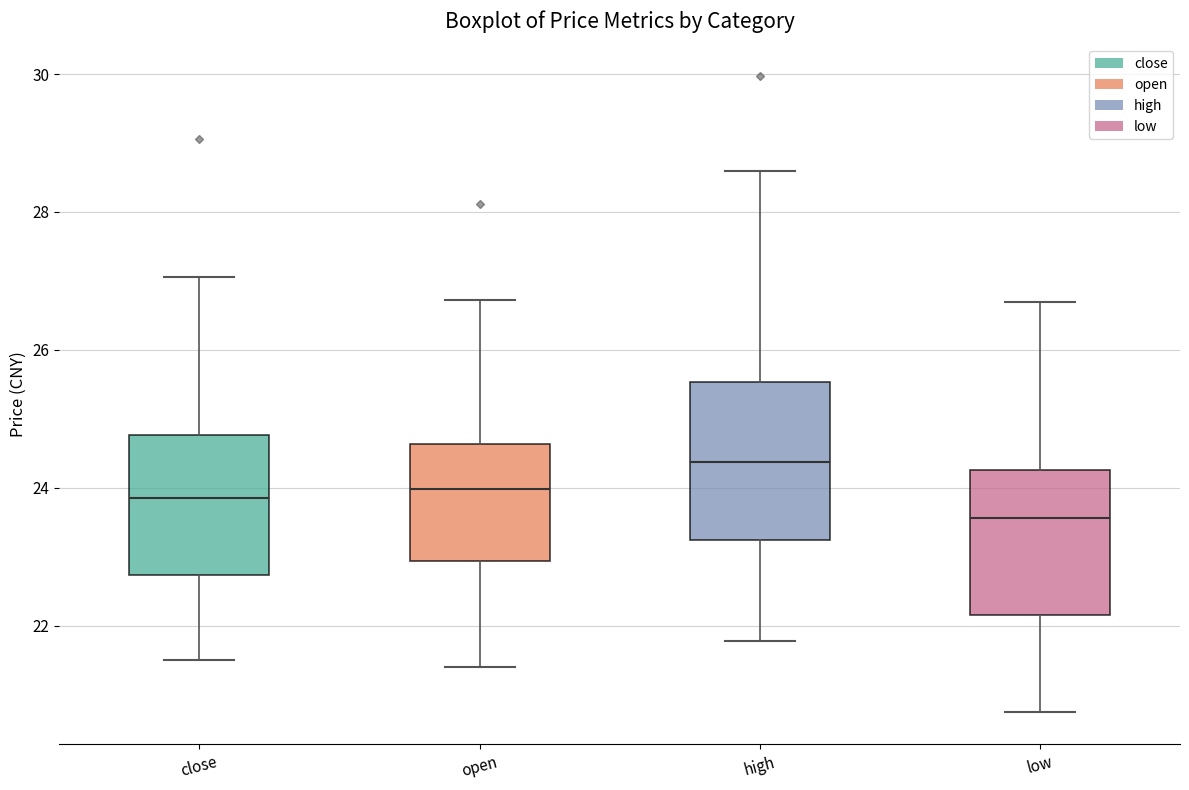

Which box's median line is the highest?

high